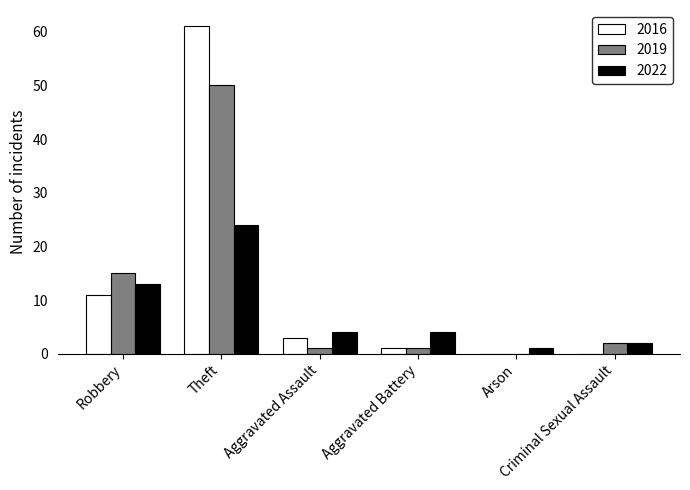

What is the sum of all 2022 values?

48